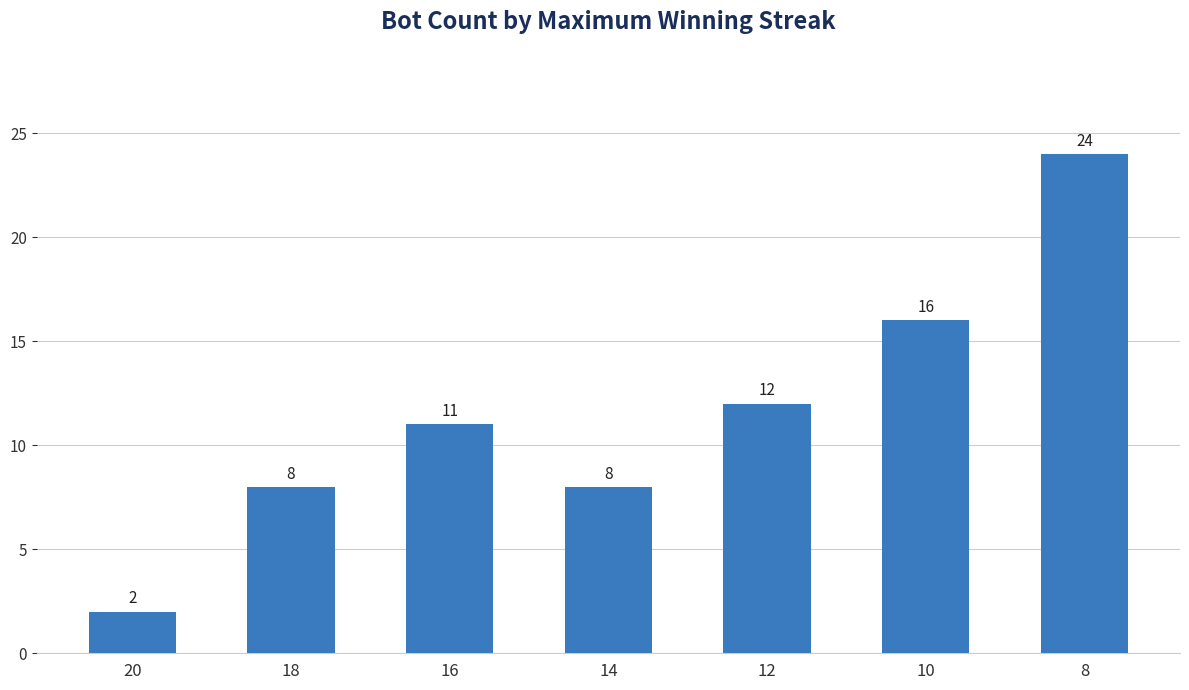

Reading left to right, extract all data points from this chart.

20=2	18=8	16=11	14=8	12=12	10=16	8=24